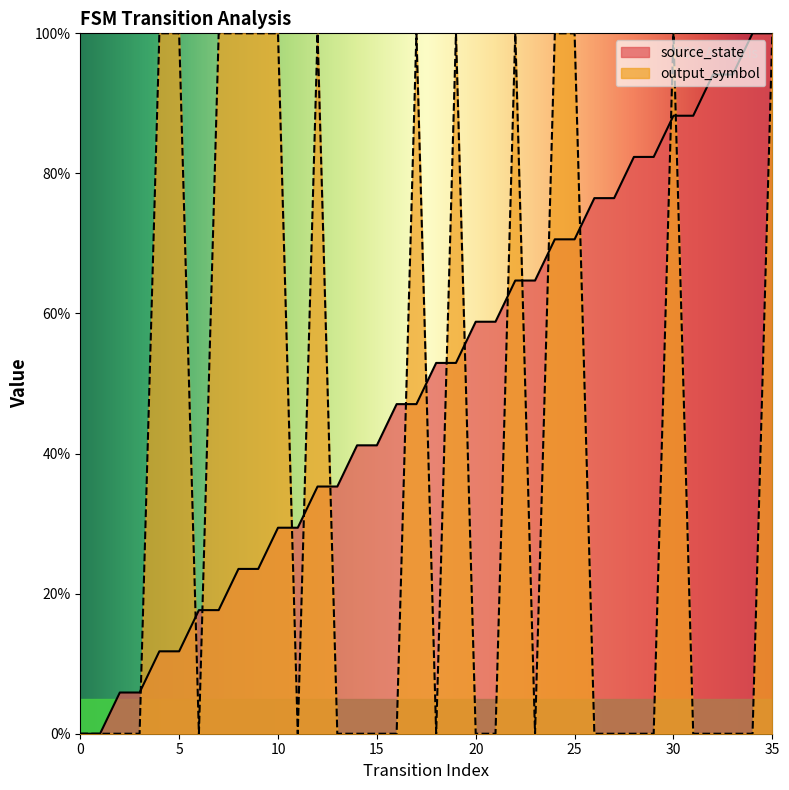

At which label is source_state closest to 50?

16